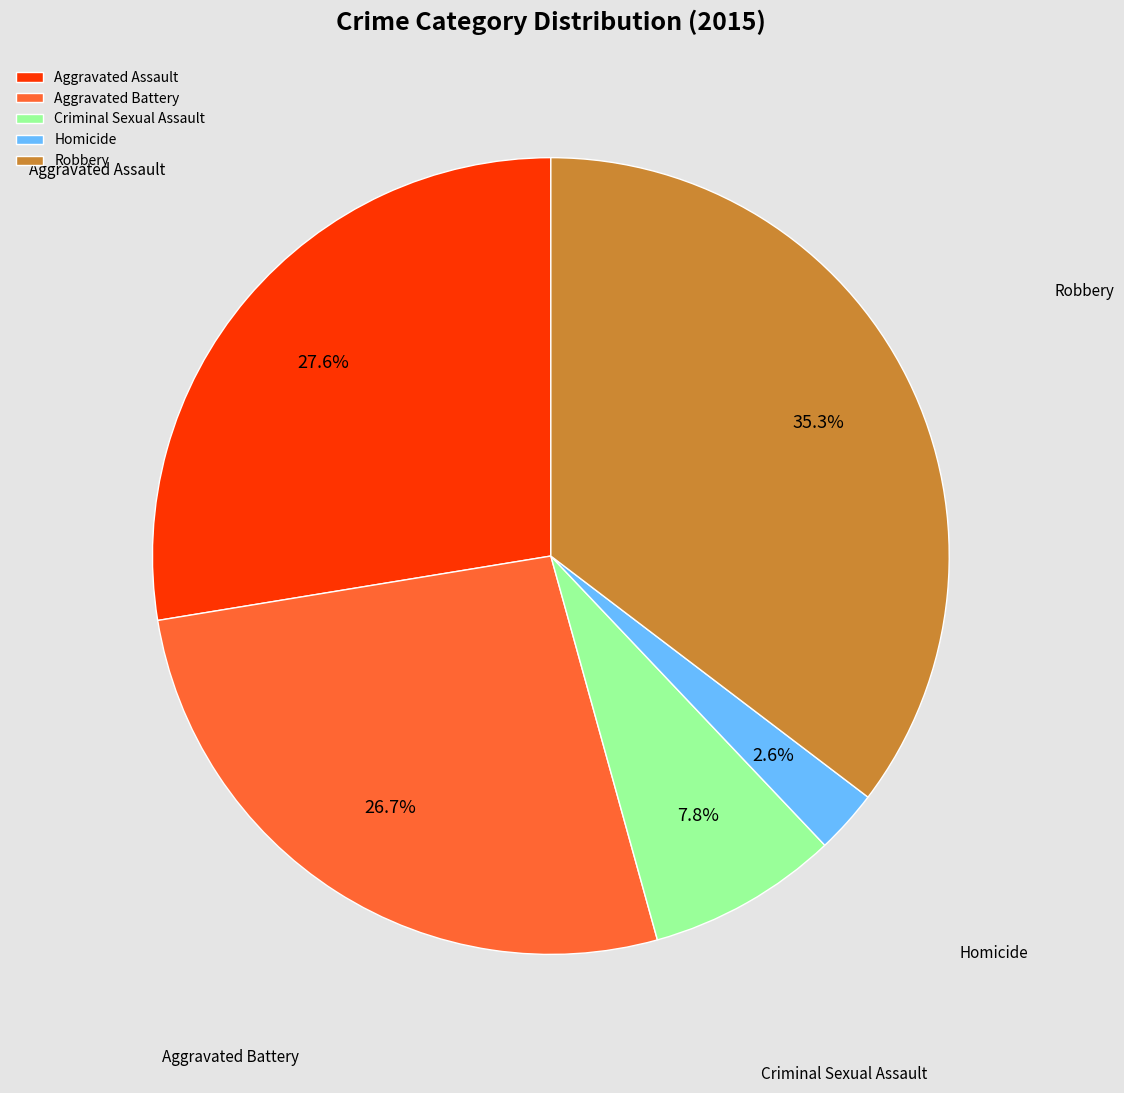

Does any single category account for the majority?

No